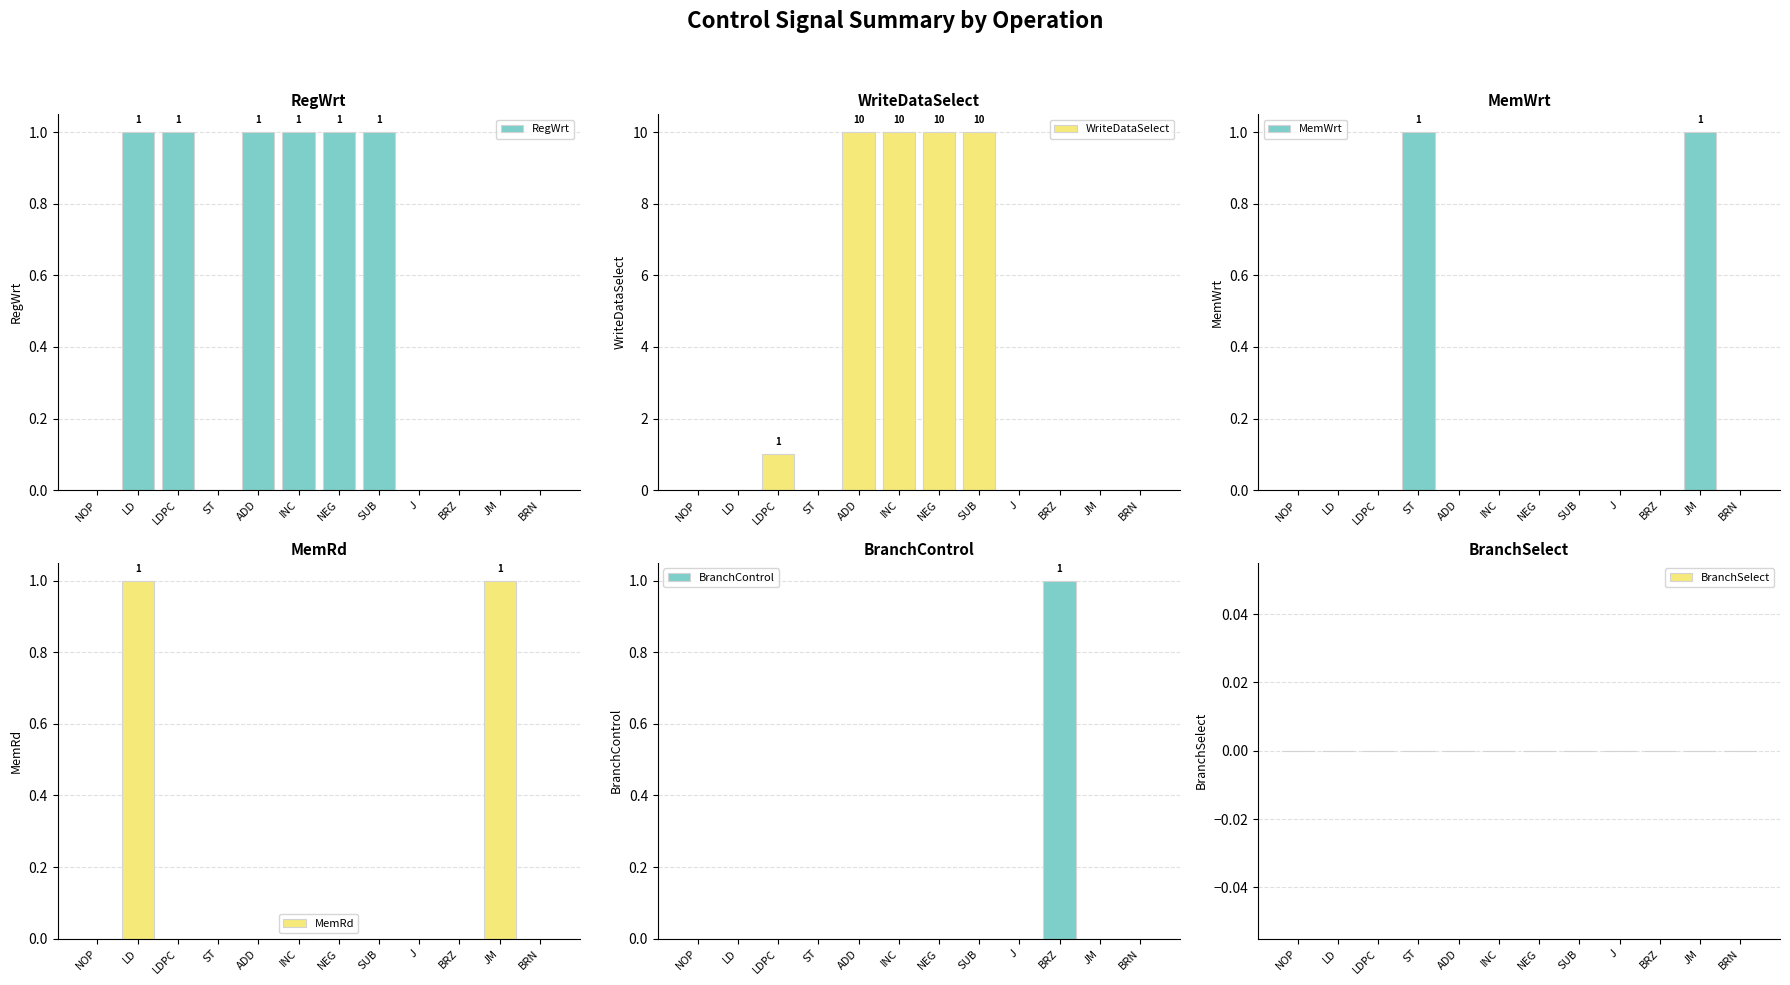

Which series has the widest spread of values?

WriteDataSelect